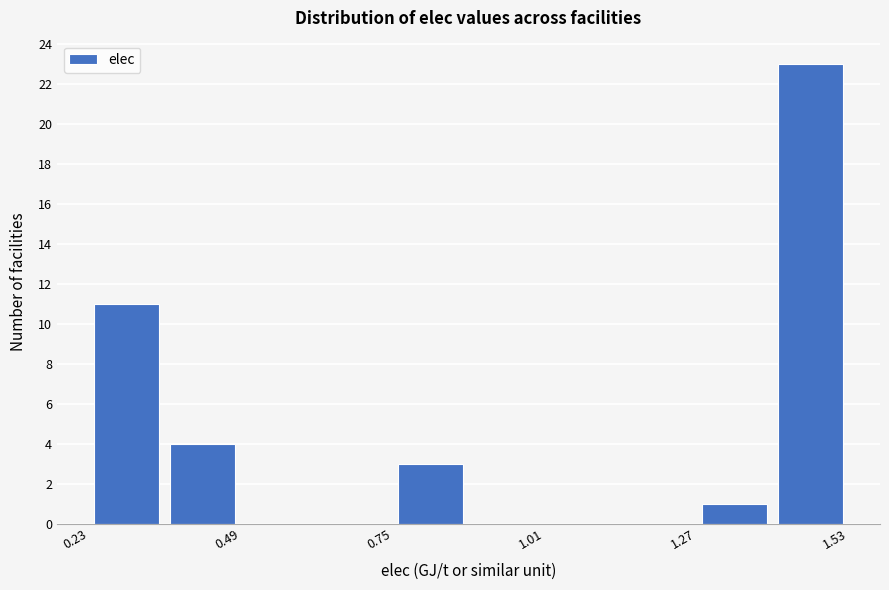

Read against the x-axis, roughly where is the centre of the tallest bar?

1.45